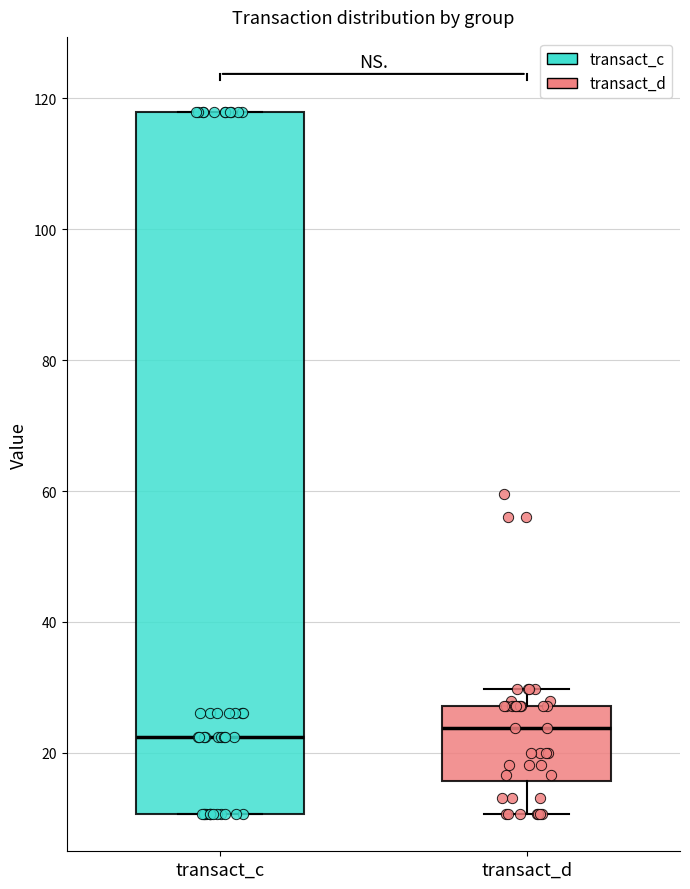

Reading left to right, transcribe this box plot: for each box, give where its median line is, the range the box spans, and where its two whiskers end, as read against the y-axis. The values are not printed on the chart, so give them approximately, as read against the axis.

transact_c: median 22, box 10 to 118, whiskers 10 to 118
transact_d: median 24, box 16 to 28, whiskers 10 to 30